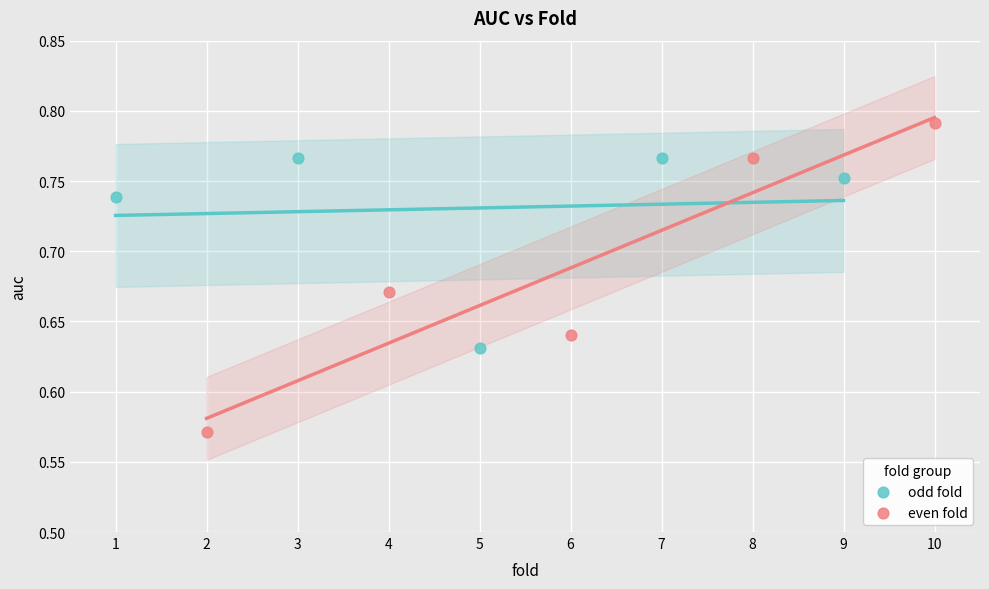

Which series reaches the minimum Y coordinate?

even fold